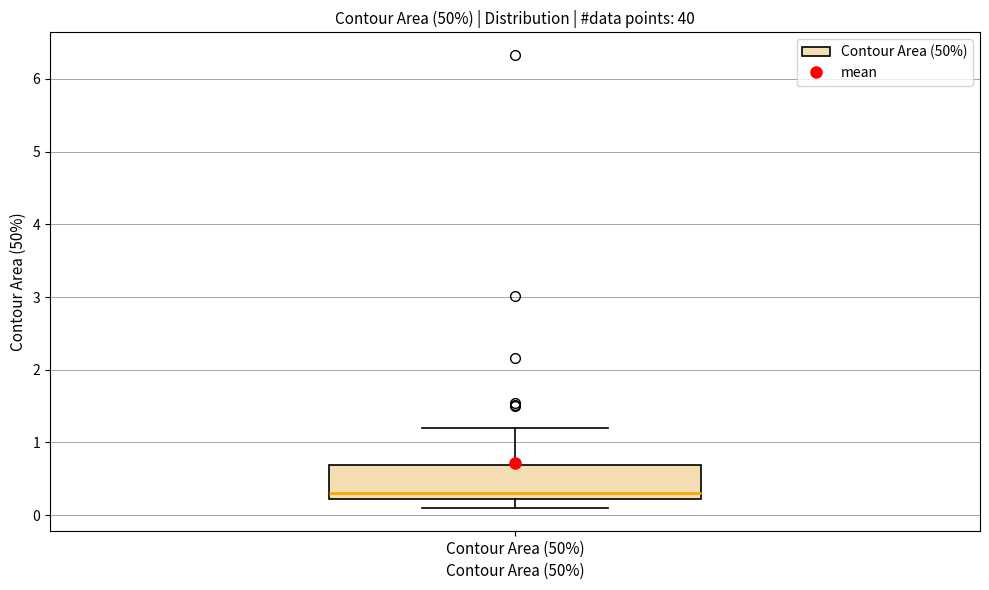

Where is the lower edge of the box for Contour Area (50%) on the y-axis? The values are not printed on the chart, so give them approximately, as read against the axis.

0.2